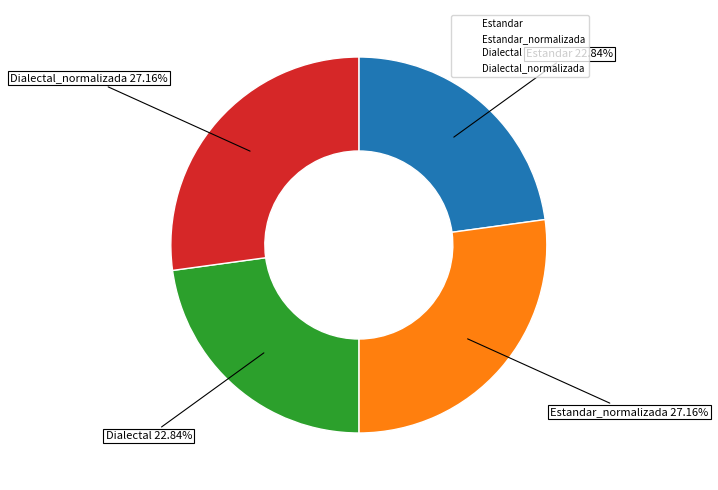

What is the ratio of the value at Dialectal_normalizada to the value at Dialectal?

1.2